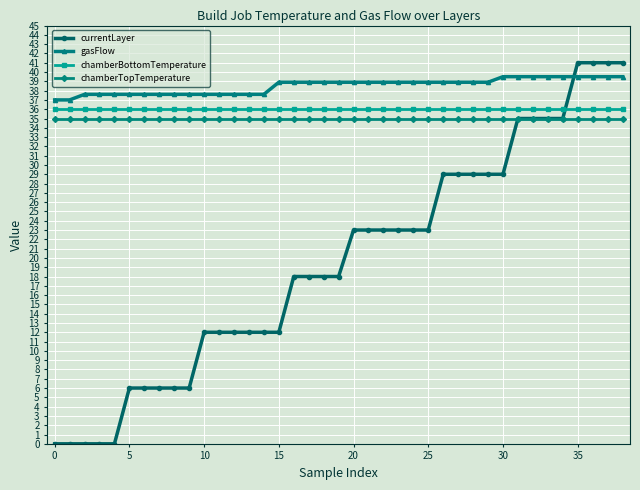

What is the highest value of the currentLayer series?

41.0